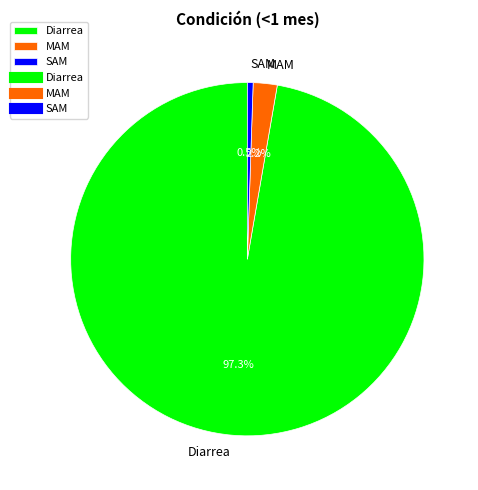

Rank the categories by value from highest to lowest.

Diarrea, MAM, SAM